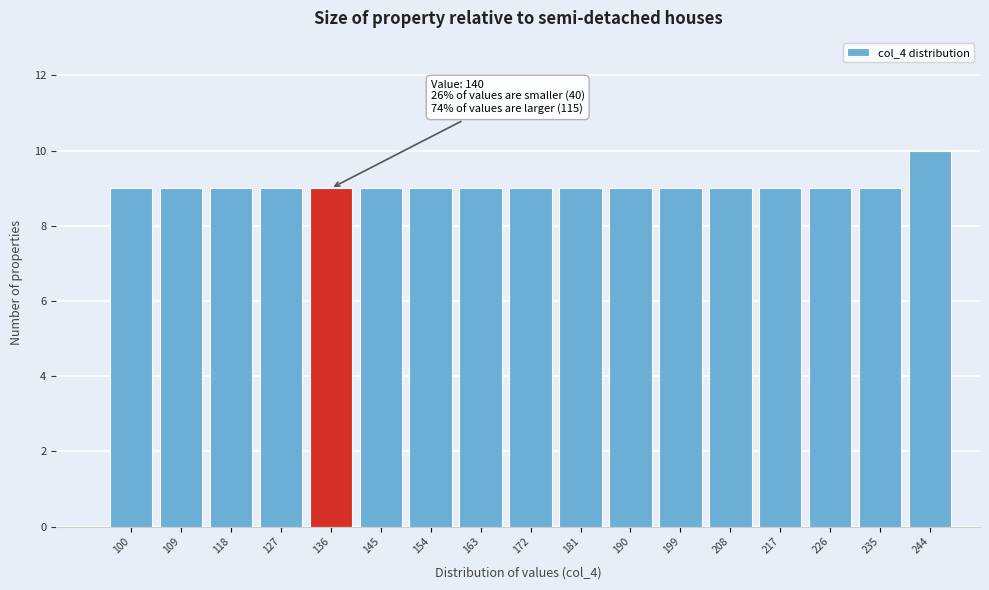

Reading right to left, extract all data points from this chart.

244=10	235=9	226=9	217=9	208=9	199=9	190=9	181=9	172=9	163=9	154=9	145=9	136=9	127=9	118=9	109=9	100=9